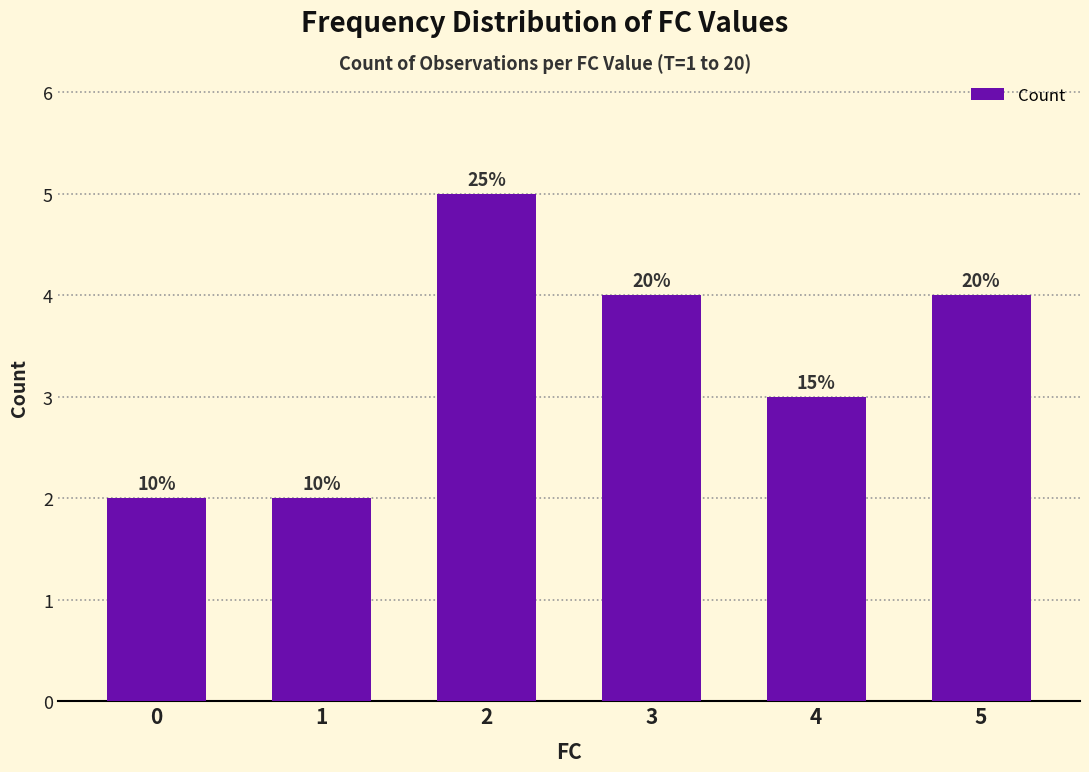

How many bars are there in total?

6